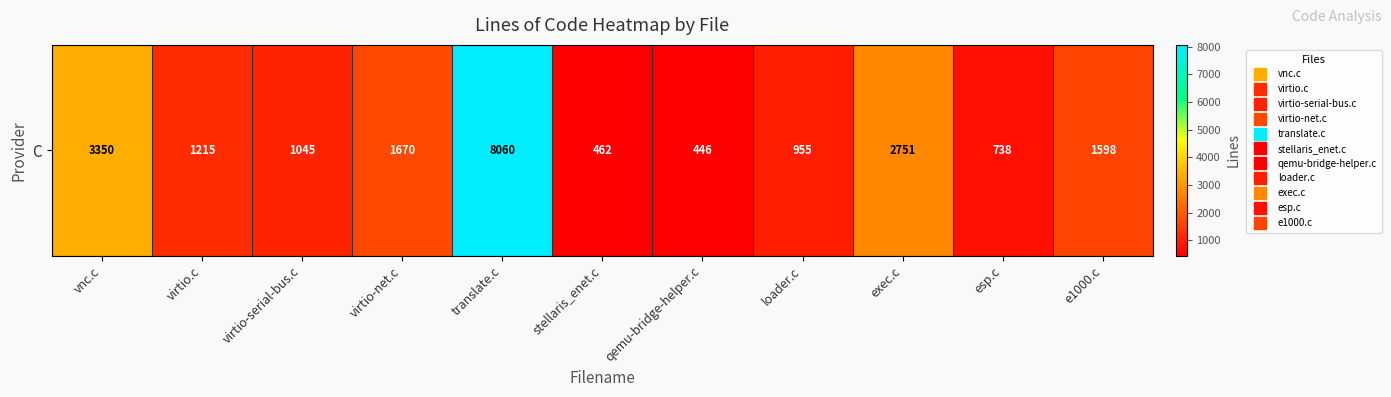

Between stellaris_enet.c and exec.c, which is larger?

exec.c